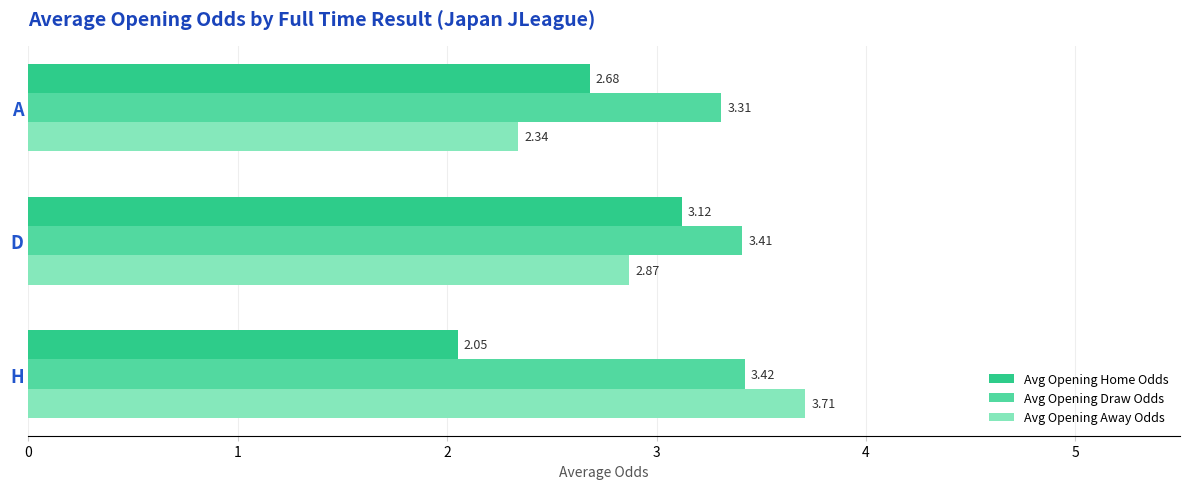

At D, list the series in order from largest to smallest.

Avg Opening Draw Odds, Avg Opening Home Odds, Avg Opening Away Odds